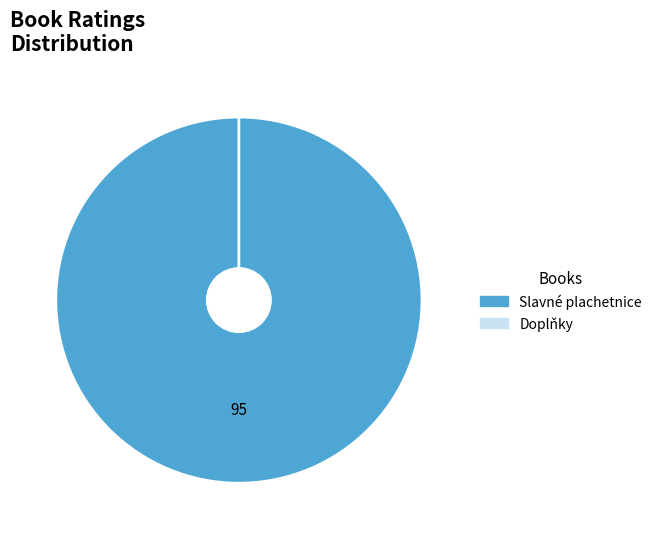

Is it true that Slavné plachetnice is 92% of the pie?

False